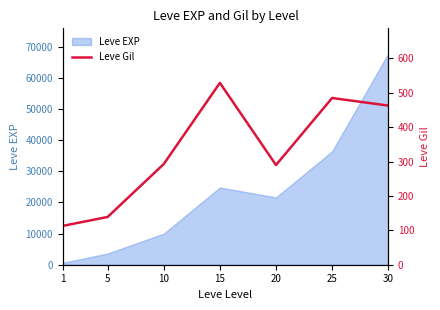

The value at 15 is 308. True or false?

False